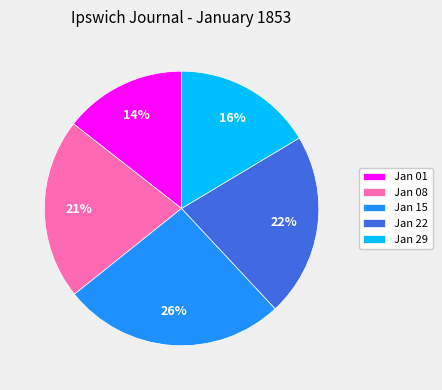

To the nearest percent, what is the average slice percentage?

20%